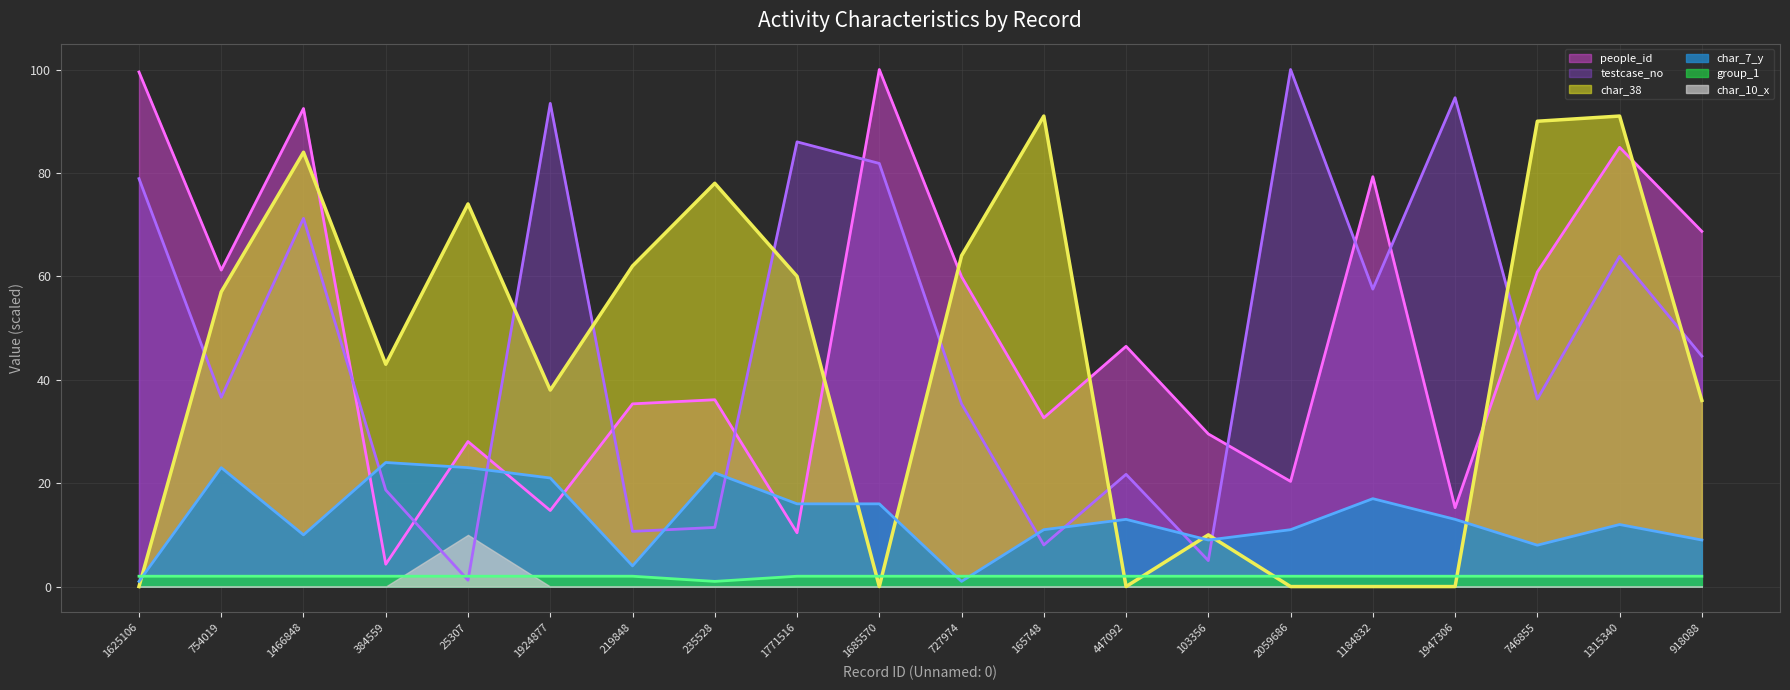

How many interior local peaks does the testcase_no series have?

7